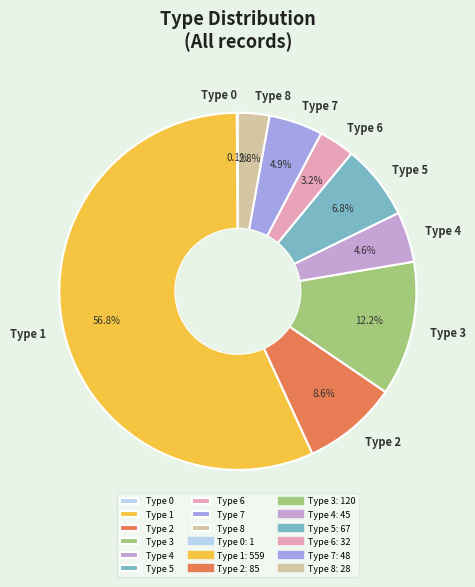

Which slice is the largest?

Type 1